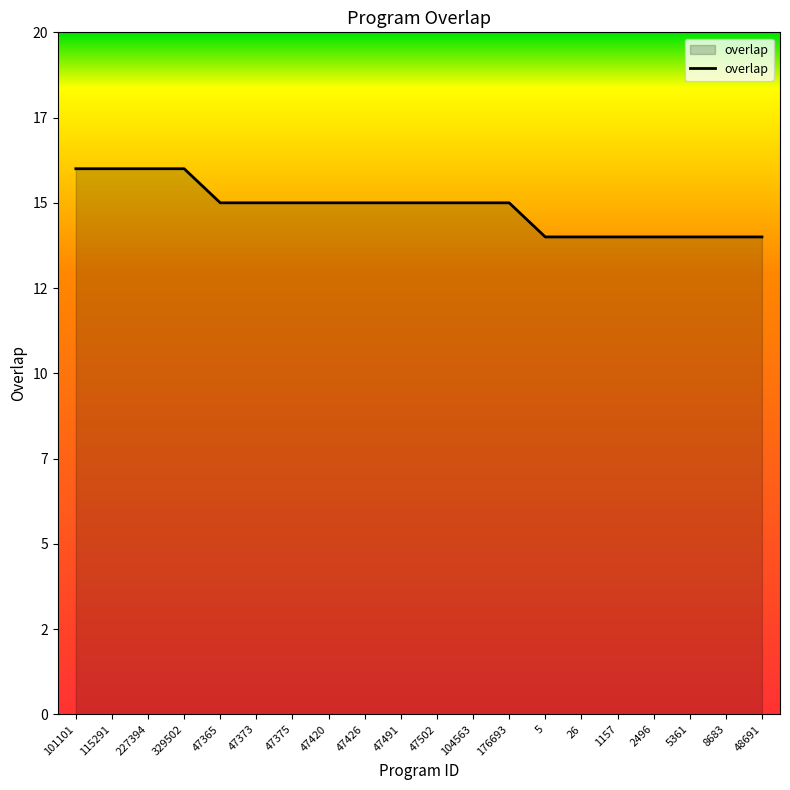

The value at 26 is 14. True or false?

True